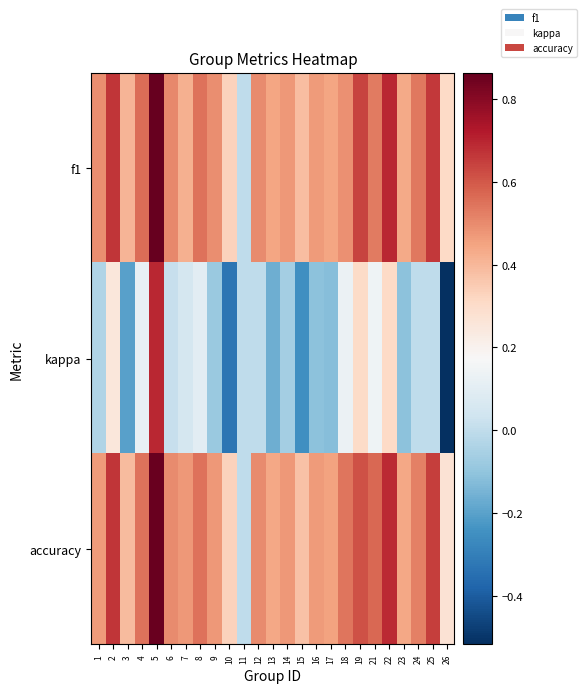

At which category does the chart reach its peak across all series?

5